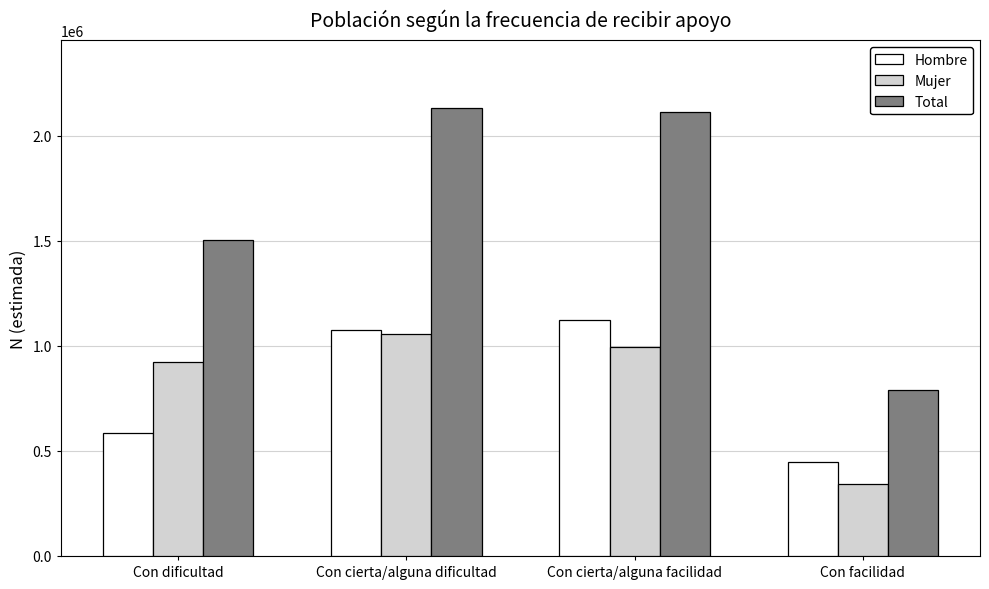

What are all the series names shown in the legend?

Hombre, Mujer, Total